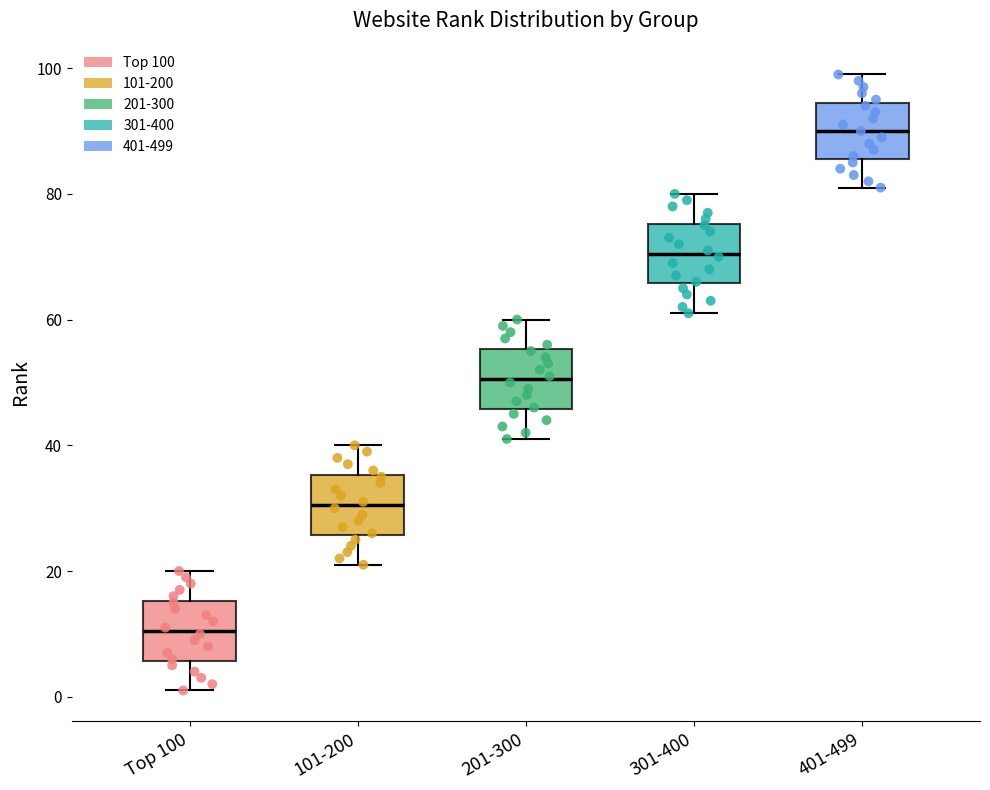

Where does the upper whisker of the box for 201-300 end on the y-axis? The values are not printed on the chart, so give them approximately, as read against the axis.

60